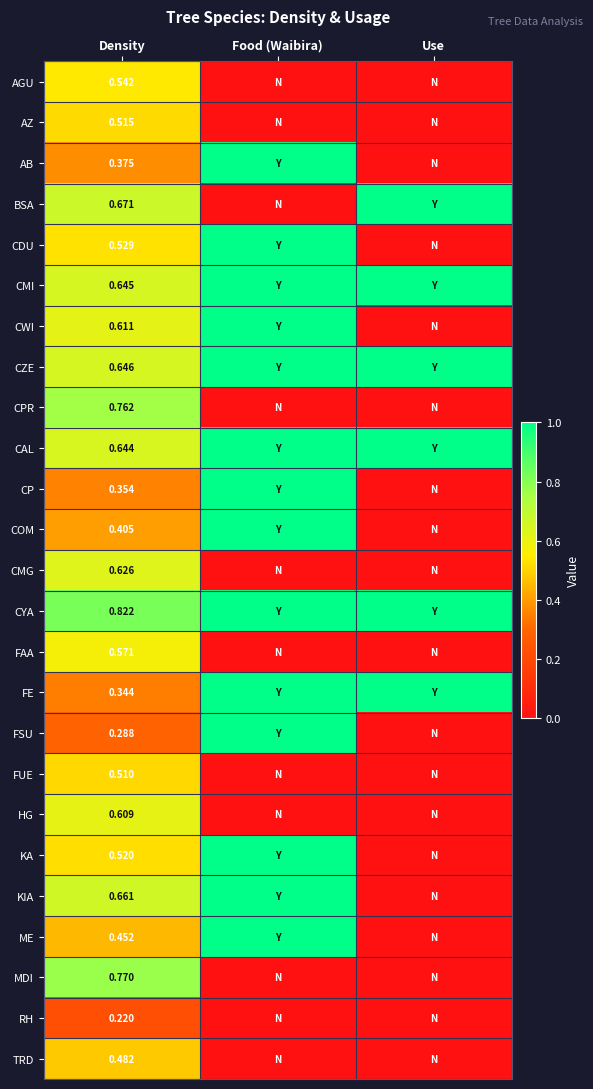

At Density, list the series in order from largest to smallest.

CYA, MDI, CPR, BSA, KIA, CZE, CMI, CAL, CMG, CWI, HG, FAA, AGU, CDU, KA, AZ, FUE, TRD, ME, COM, AB, CP, FE, FSU, RH